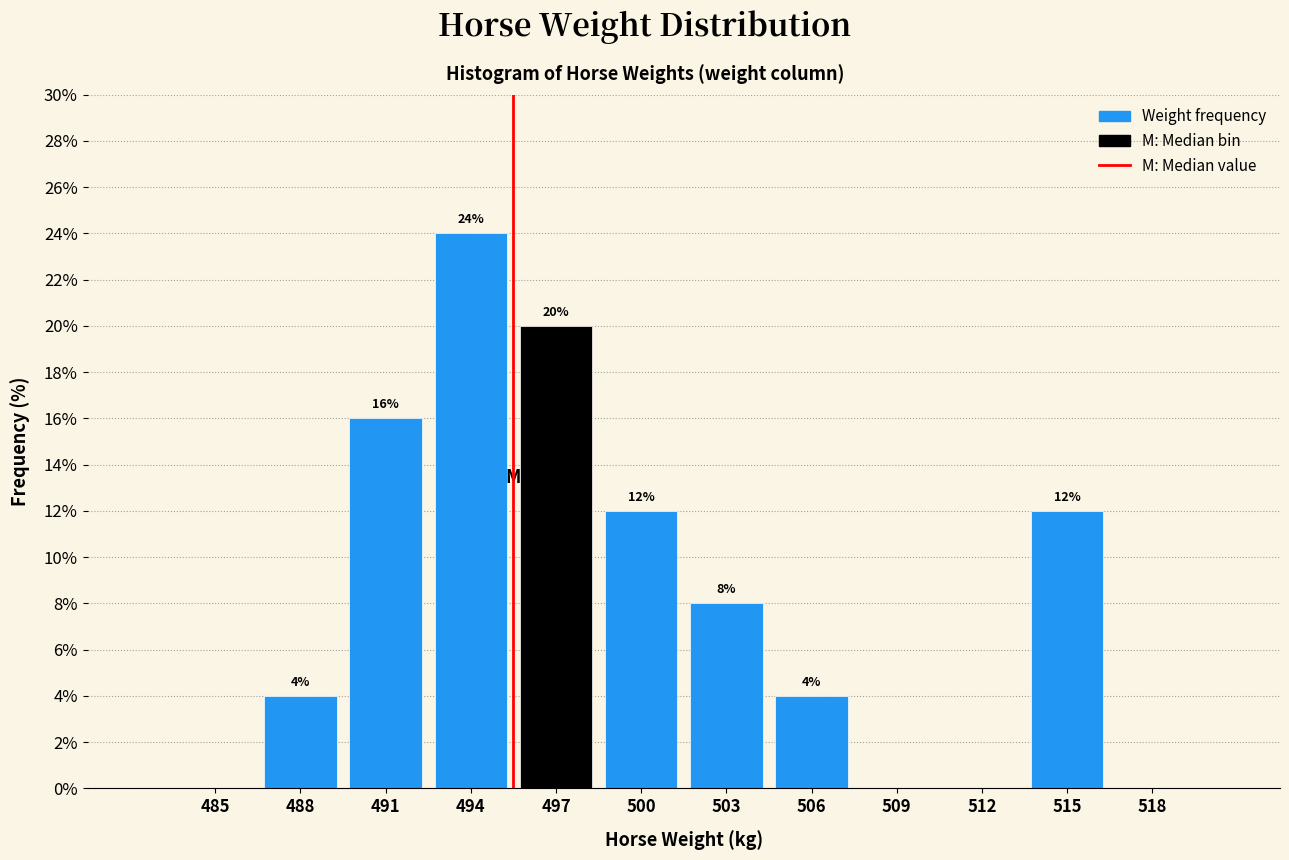

Reading right to left, what are all the values shown in this chart?

518=0	515=12	512=0	509=0	506=4	503=8	500=12	497=20	494=24	491=16	488=4	485=0